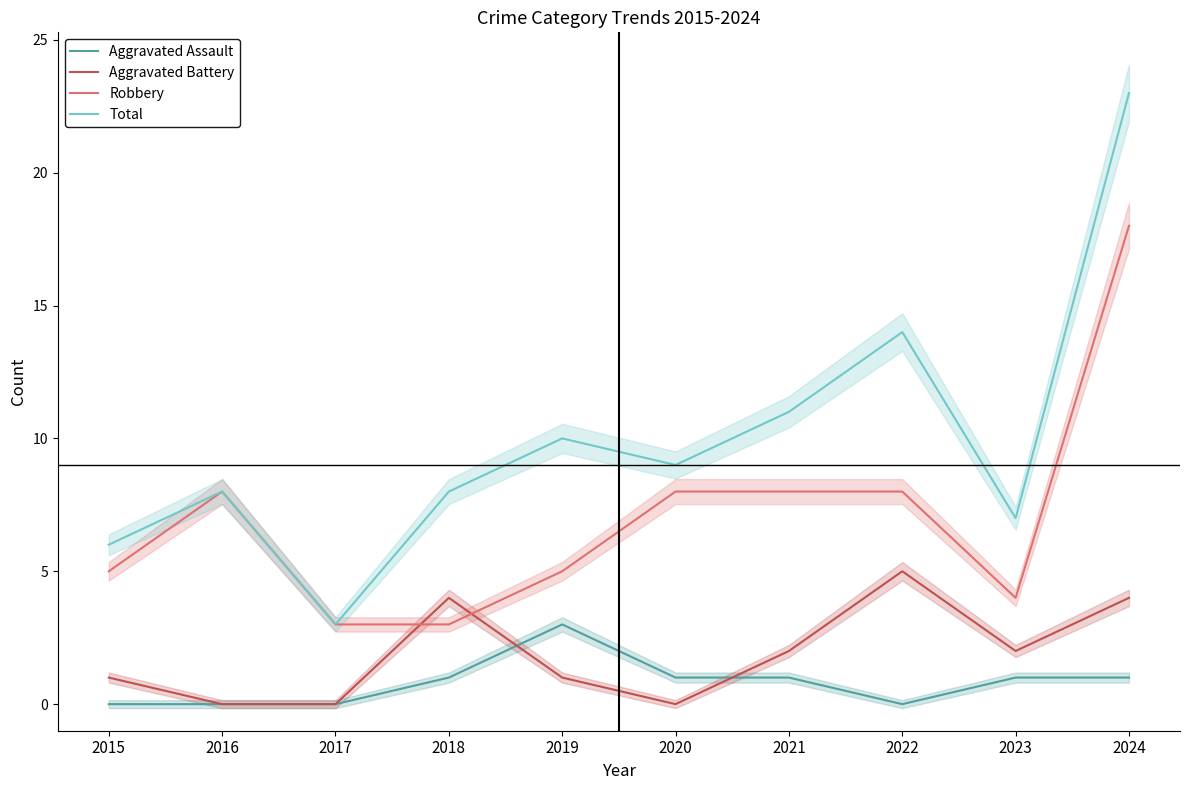

Read the Robbery value at 2021.

8